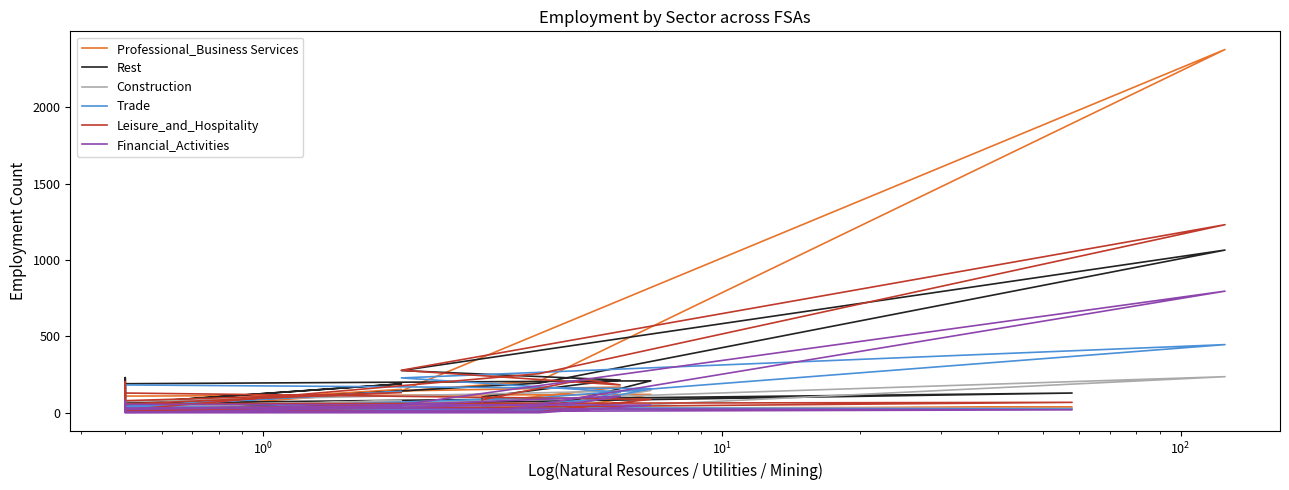

Is the value of Rest at 10 greater than the value of Construction at $\mathdefault{10^{-1}}$?

Yes